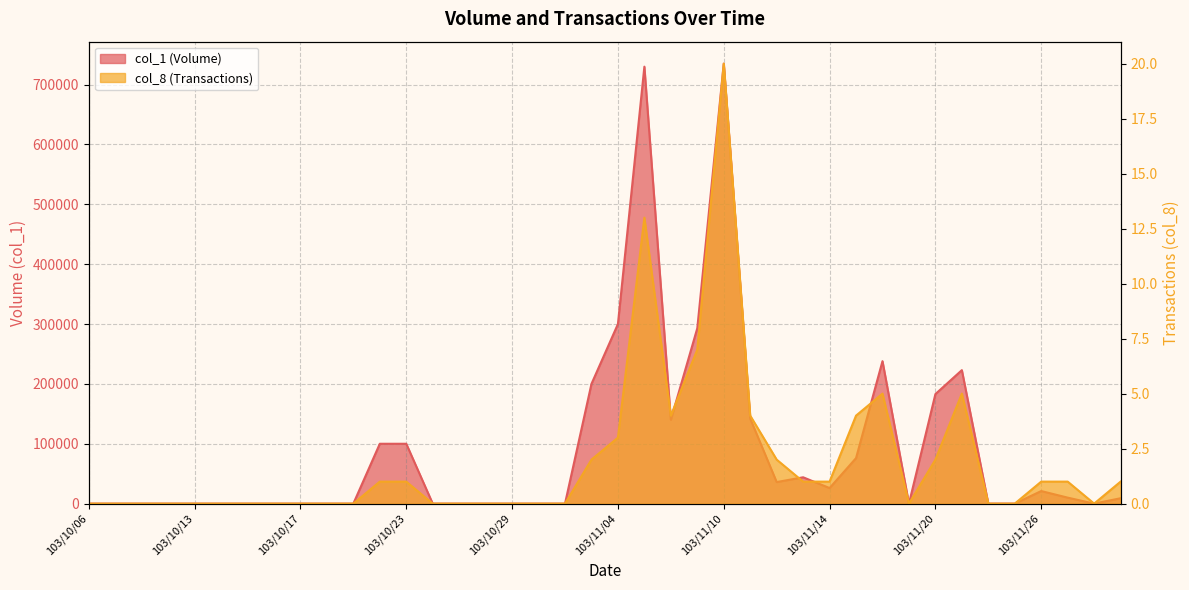

What is the label of the 19th point from the left?

103/10/31